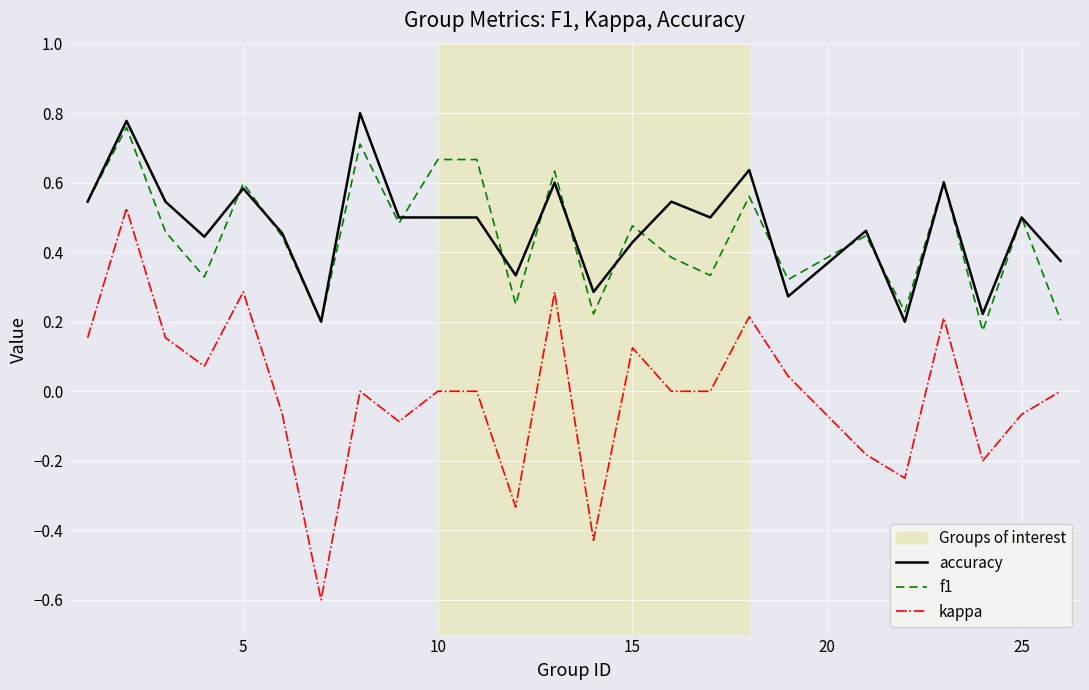

True or false: f1 and kappa intersect in this chart.

False